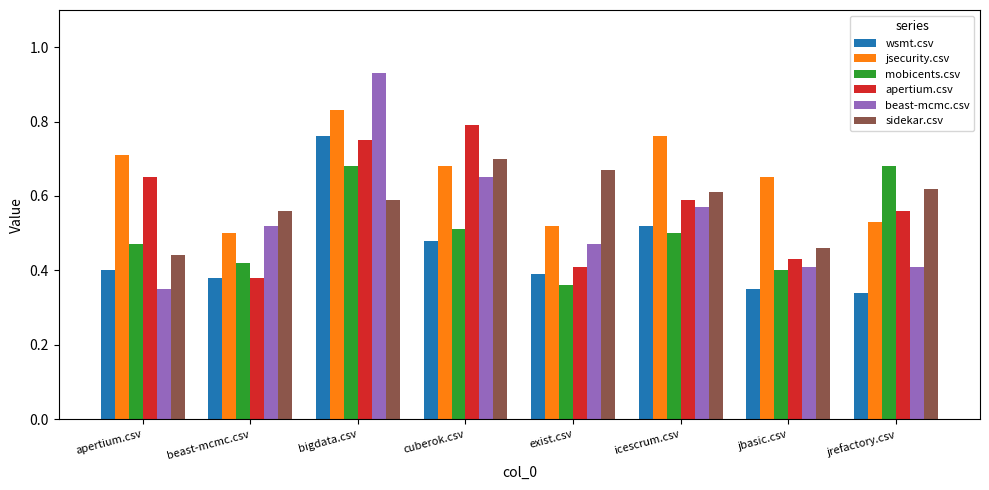

How many bars are there in each group?

6